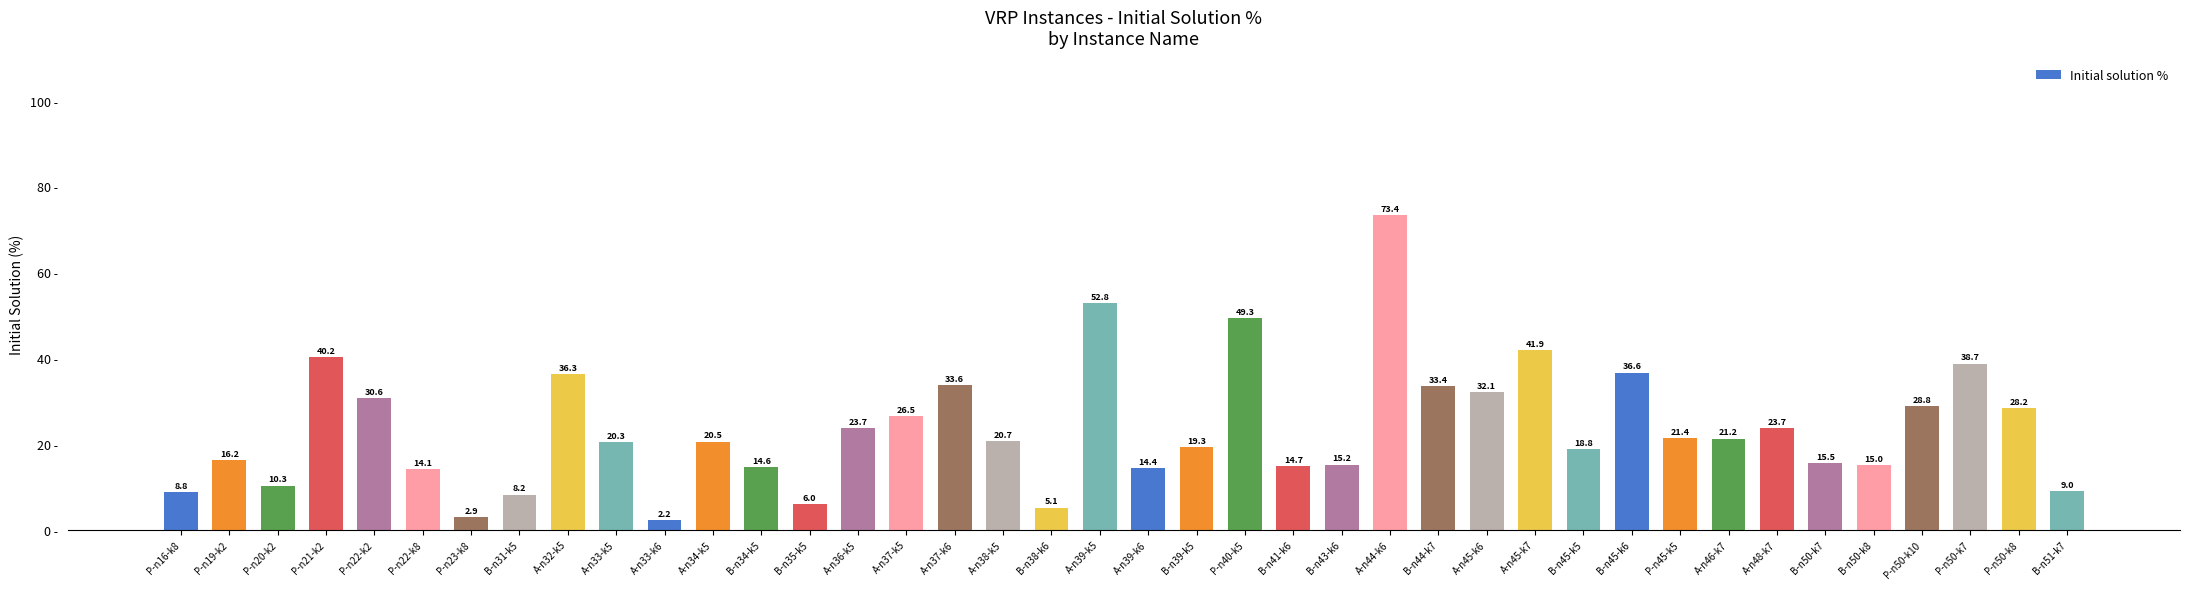

At which label is the value closest to 37?

B-n45-k6